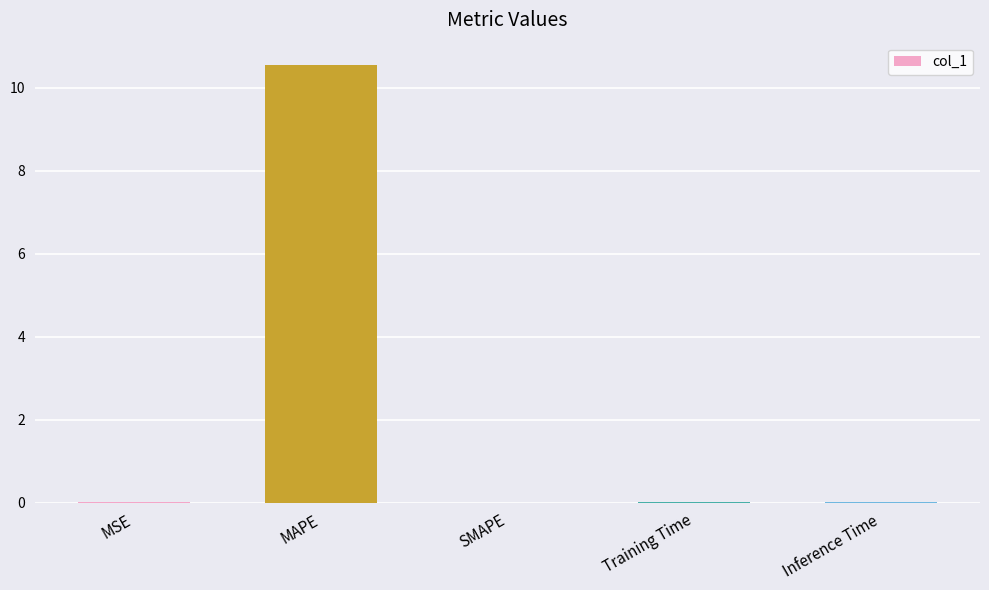

The chart shows a value of 0.0 at Training Time. True or false?

True